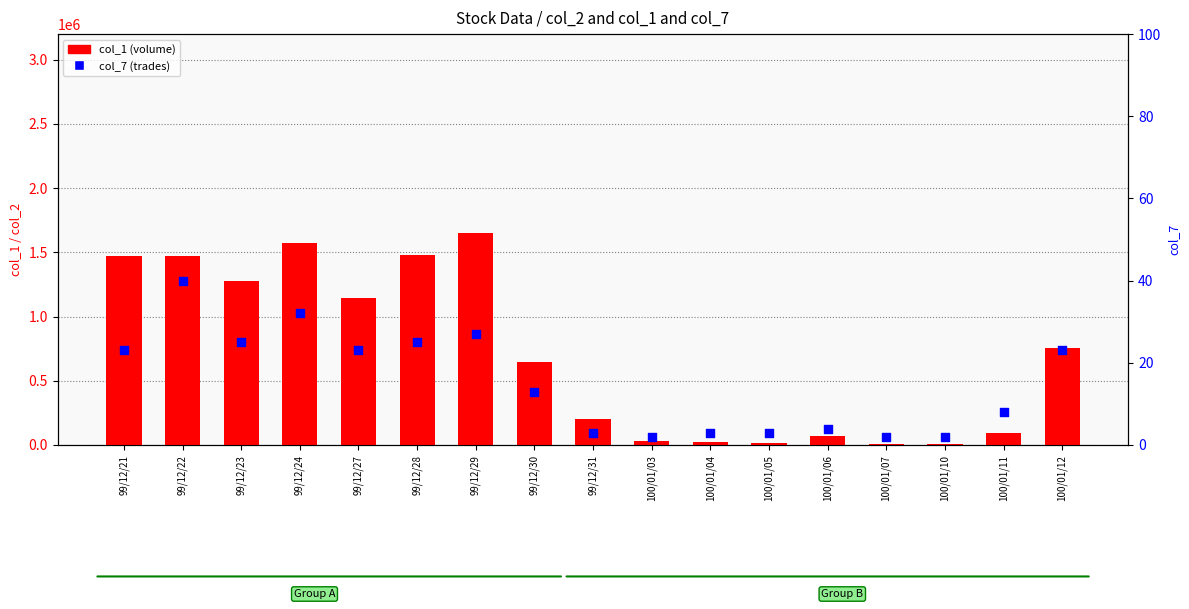

Which series contains the lowest Y value?

col_7 (trades)